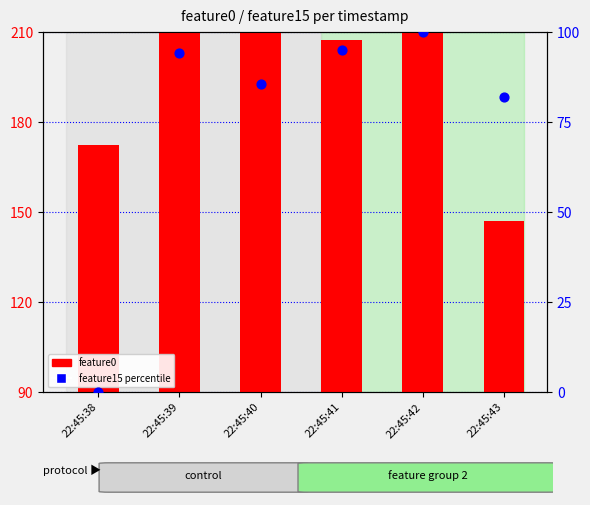

Which series has the largest total across all categories?

feature0